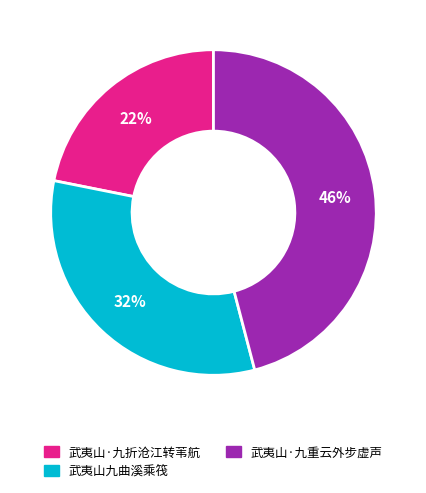

Which slice is the largest?

武夷山·九重云外步虚声